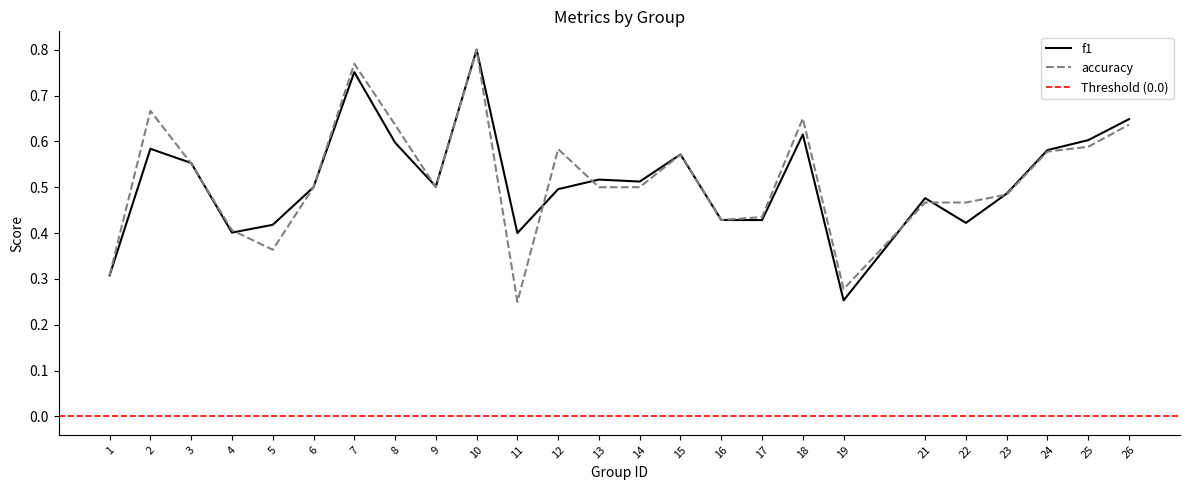

List the series in order of their overall mean, lowest first.

f1, accuracy